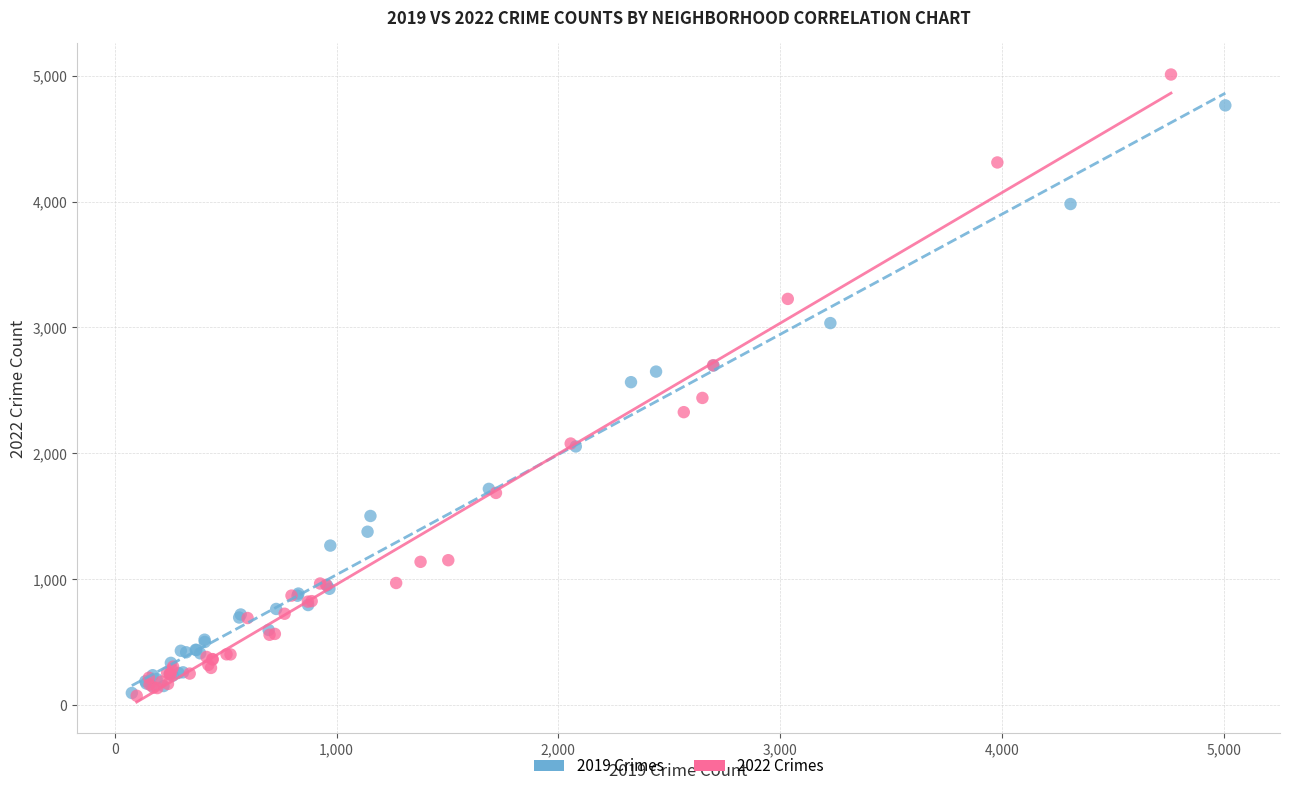

Which series has the largest Y range (max minus min)?

2022 Crimes